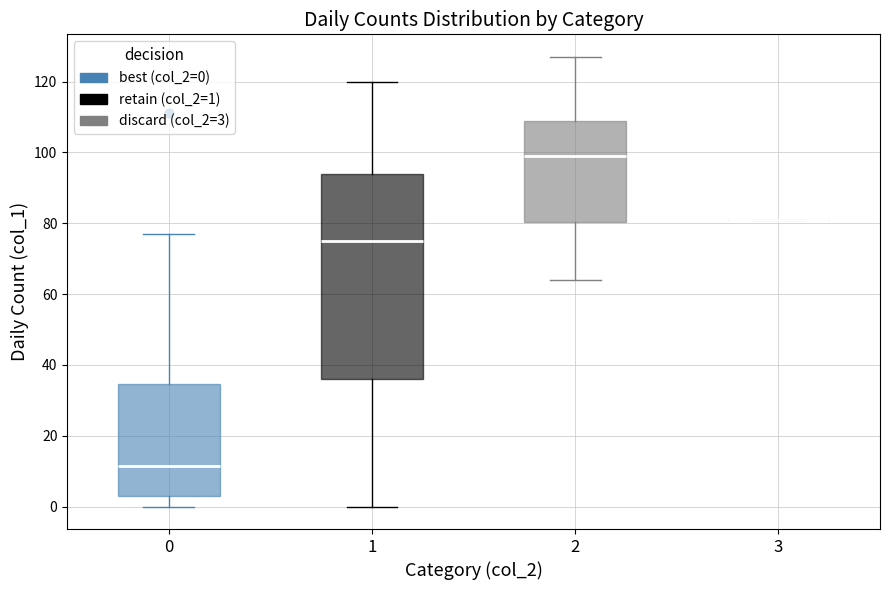

Which box is the tallest, from its lower edge to its upper edge?

1